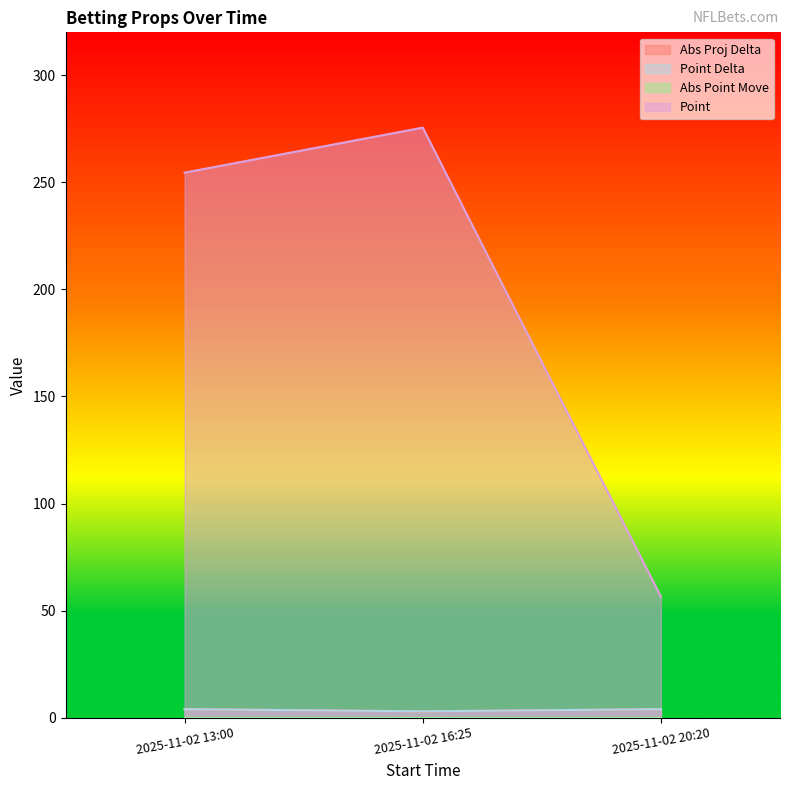

What is the sum of all Abs Proj Delta values?

11.1